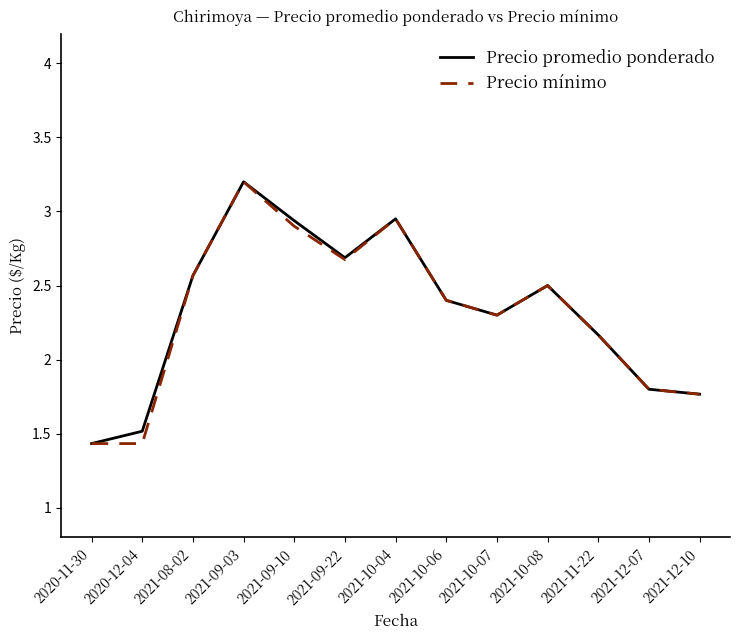

Which series changed the most between 2021-11-22 and 2021-12-07?

Precio promedio ponderado